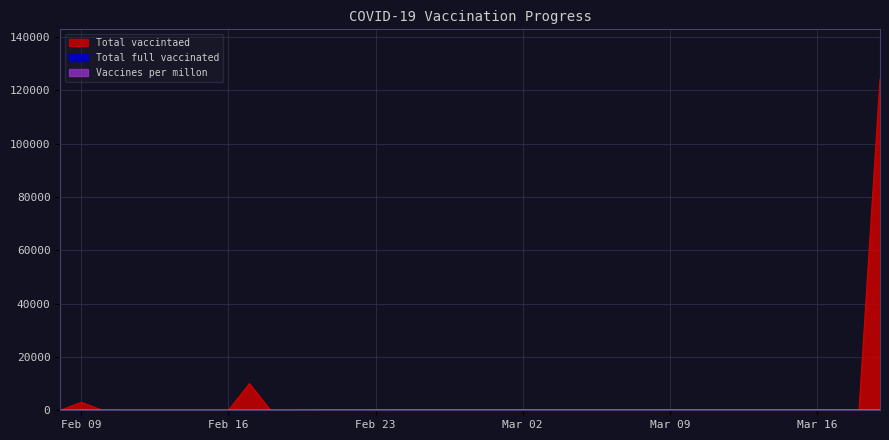

What is the label of the 31st point from the left?

2021-03-10